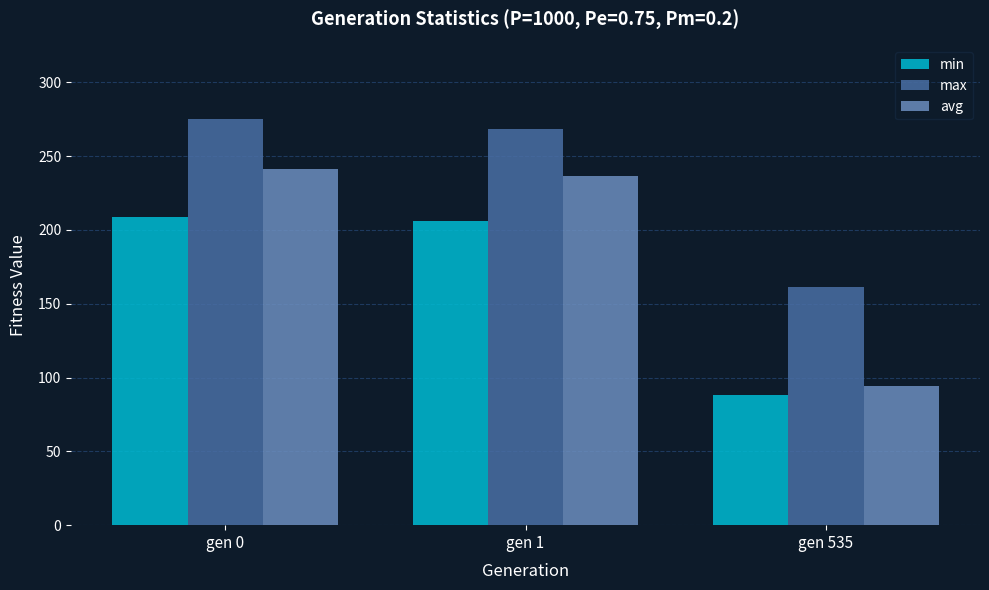

What are all the series names shown in the legend?

min, max, avg